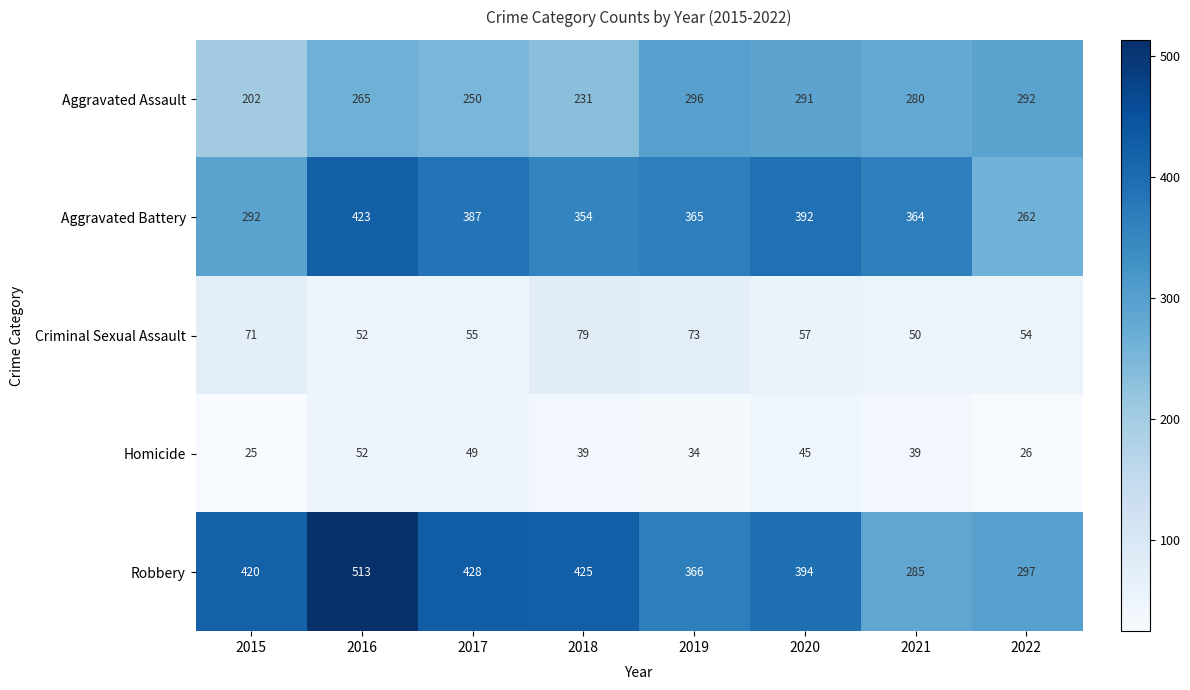

How many series are shown in this chart?

5